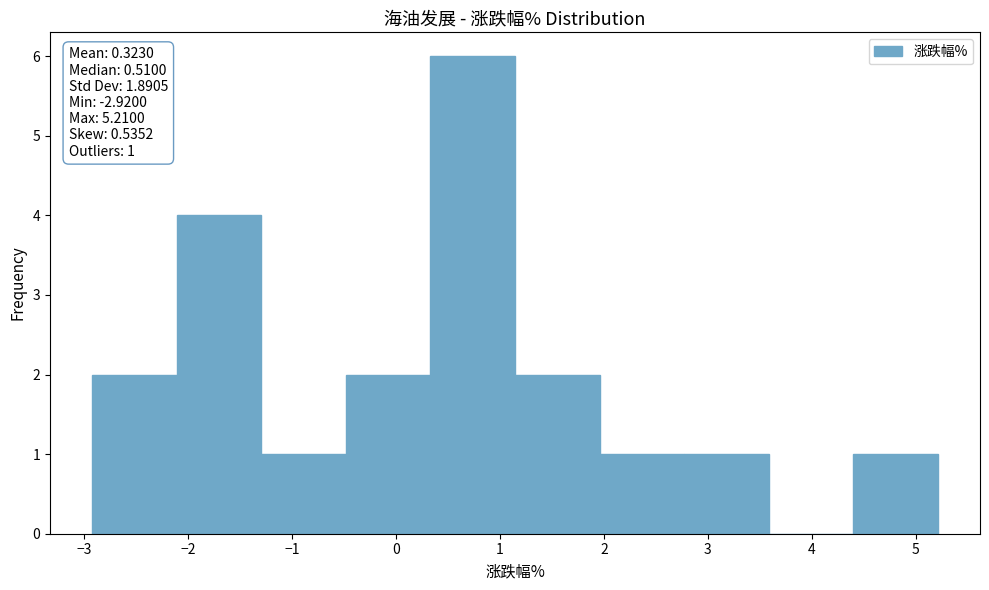

Over which range of the x-axis is the bar tallest?

0.3 to 1.1